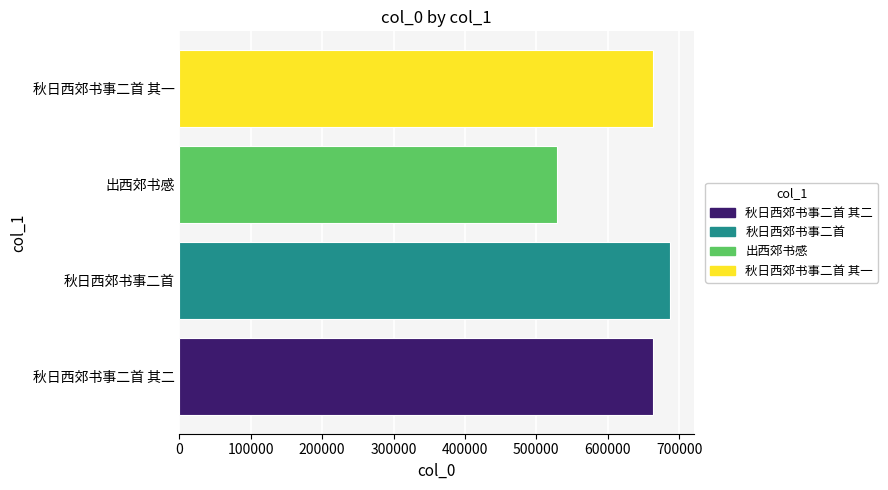

What is the ratio of the value at 秋日西郊书事二首 其一 to the value at 秋日西郊书事二首 其二?

1.0